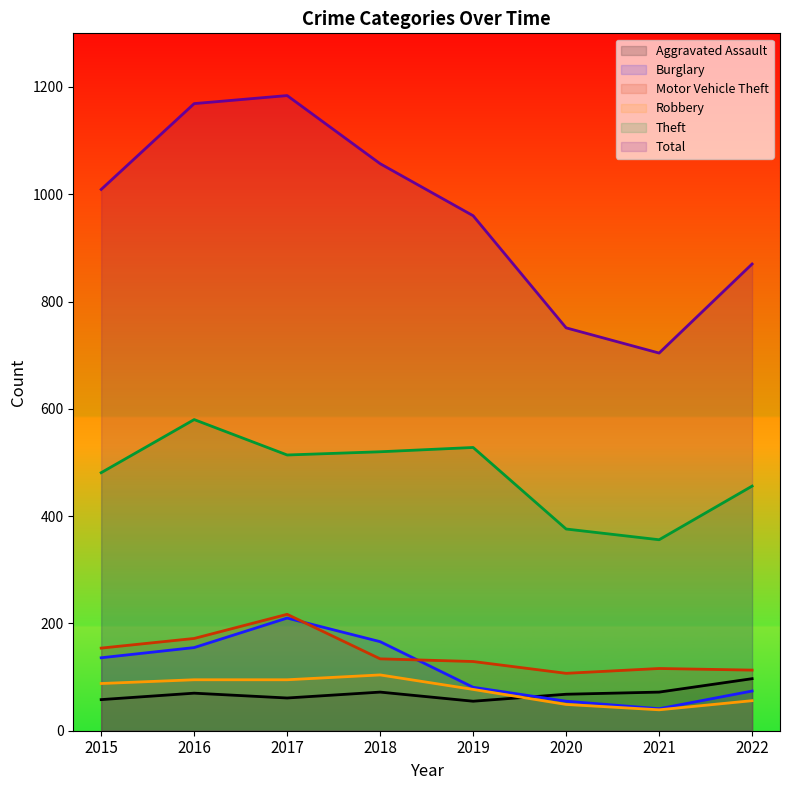

Reading left to right, extract all data points from this chart.

Aggravated Assault: 2015=58	2016=70	2017=61	2018=72	2019=55	2020=68	2021=72	2022=97
Burglary: 2015=136	2016=155	2017=210	2018=166	2019=81	2020=55	2021=41	2022=74
Motor Vehicle Theft: 2015=154	2016=172	2017=217	2018=134	2019=129	2020=107	2021=116	2022=113
Robbery: 2015=88	2016=95	2017=95	2018=104	2019=77	2020=49	2021=39	2022=56
Theft: 2015=481	2016=580	2017=514	2018=520	2019=528	2020=376	2021=356	2022=456
Total: 2015=1009	2016=1169	2017=1184	2018=1057	2019=960	2020=751	2021=704	2022=870